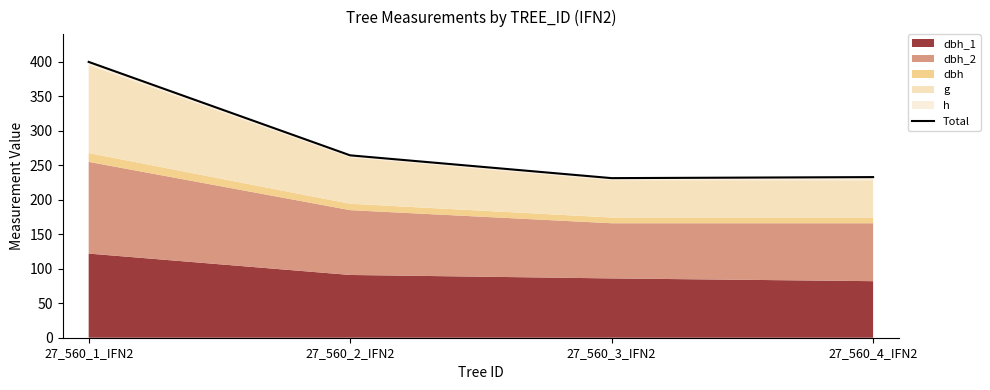

Rank the categories by value from lowest to highest.

27_560_3_IFN2, 27_560_4_IFN2, 27_560_2_IFN2, 27_560_1_IFN2